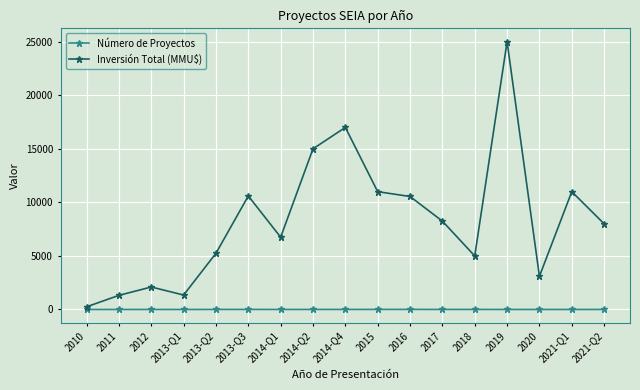

At which label does Inversión Total (MMU$) reach its peak?

2019